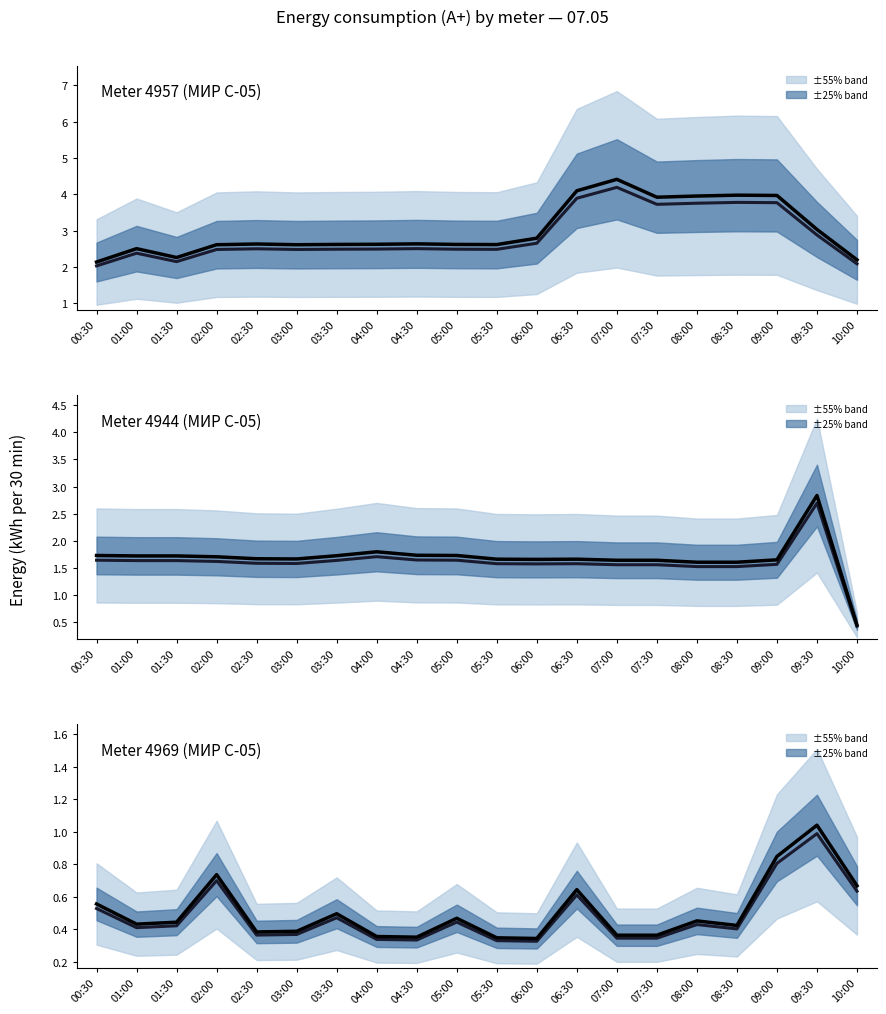

Rank the series by their maximum value, from lowest to highest.

Meter 4969 (МИР С-05), Meter 4944 (МИР С-05), Meter 4957 (МИР С-05)